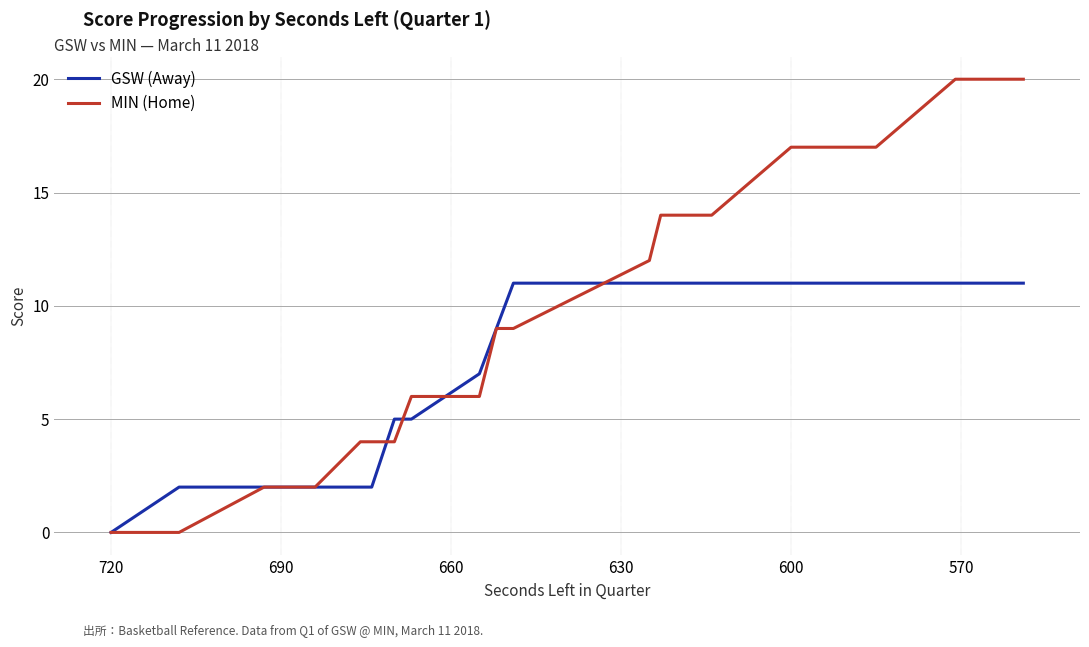

What is the sum of all GSW (Away) values?

128